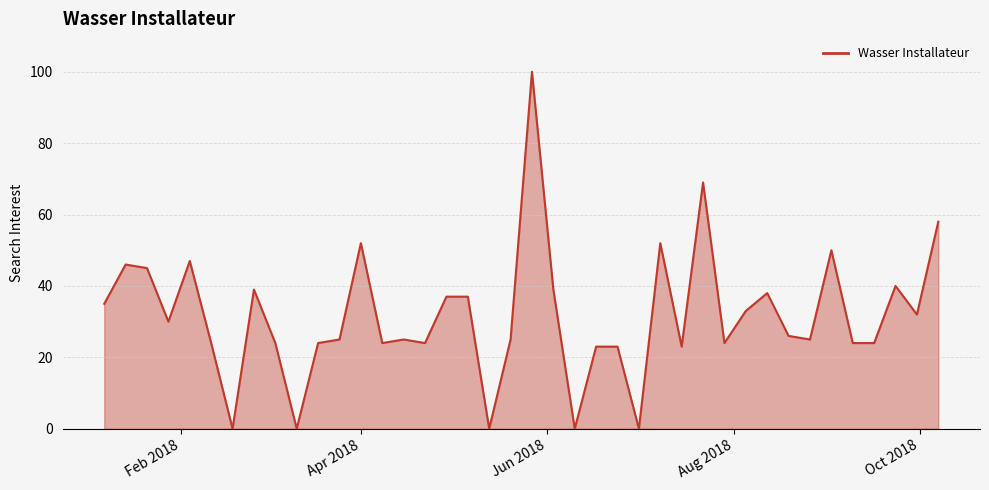

What is the greatest value displayed?

100